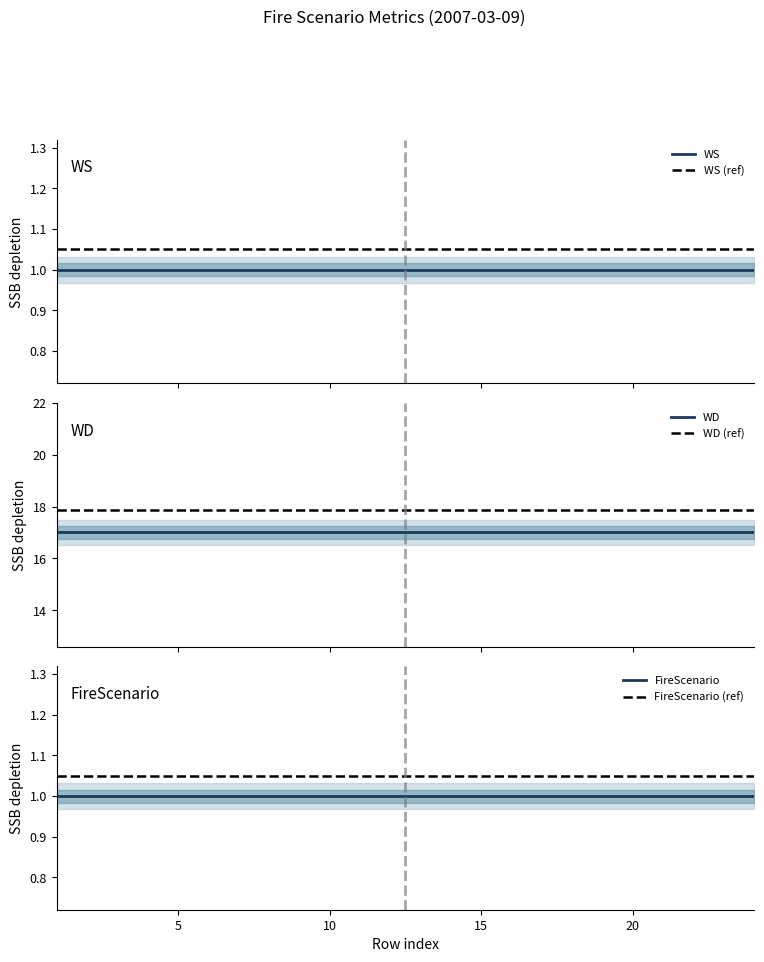

What is the sum of the WS values at 19 and 10?

2.0